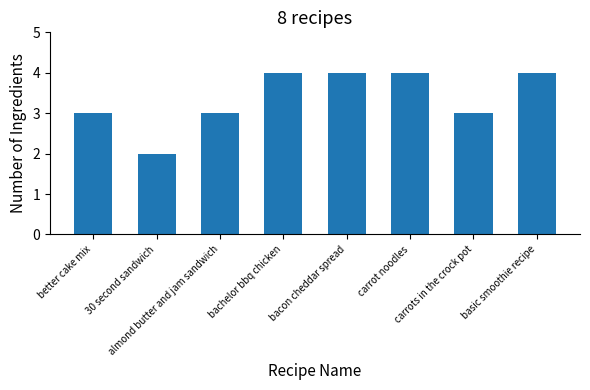

What is the greatest value displayed?

4